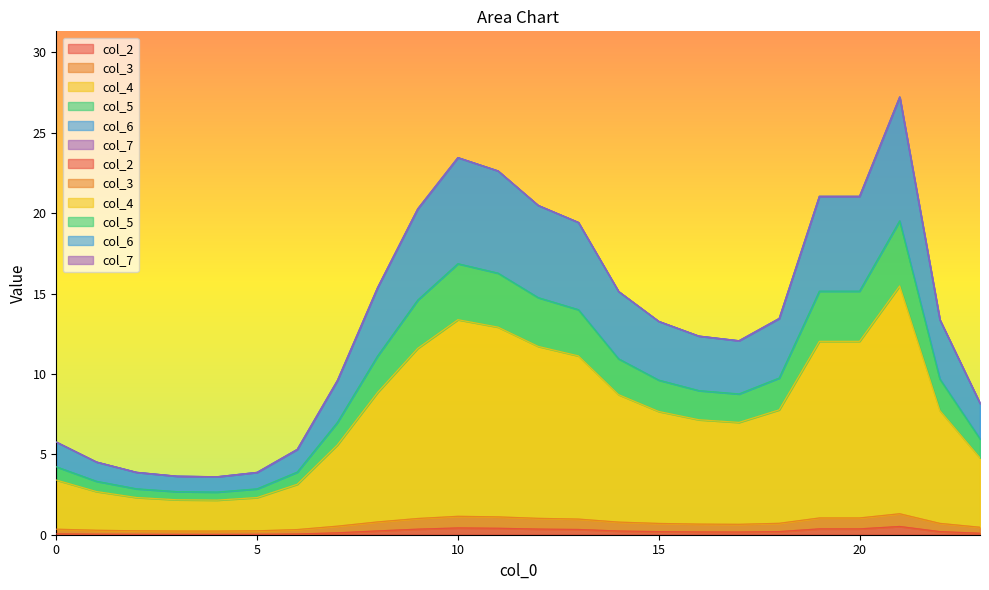

What is the greatest value displayed?

27.2